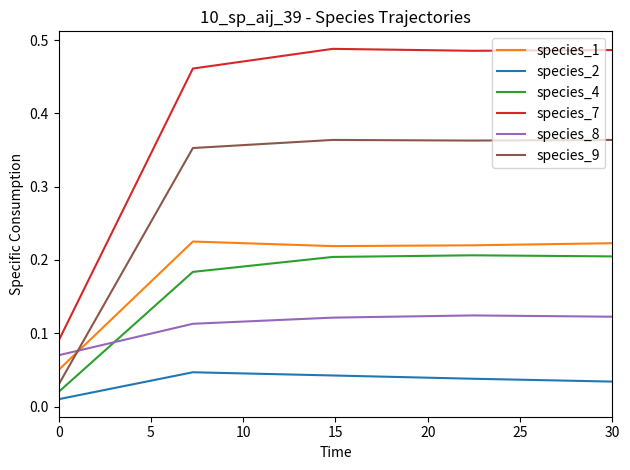

Which series has the largest total across all categories?

species_7